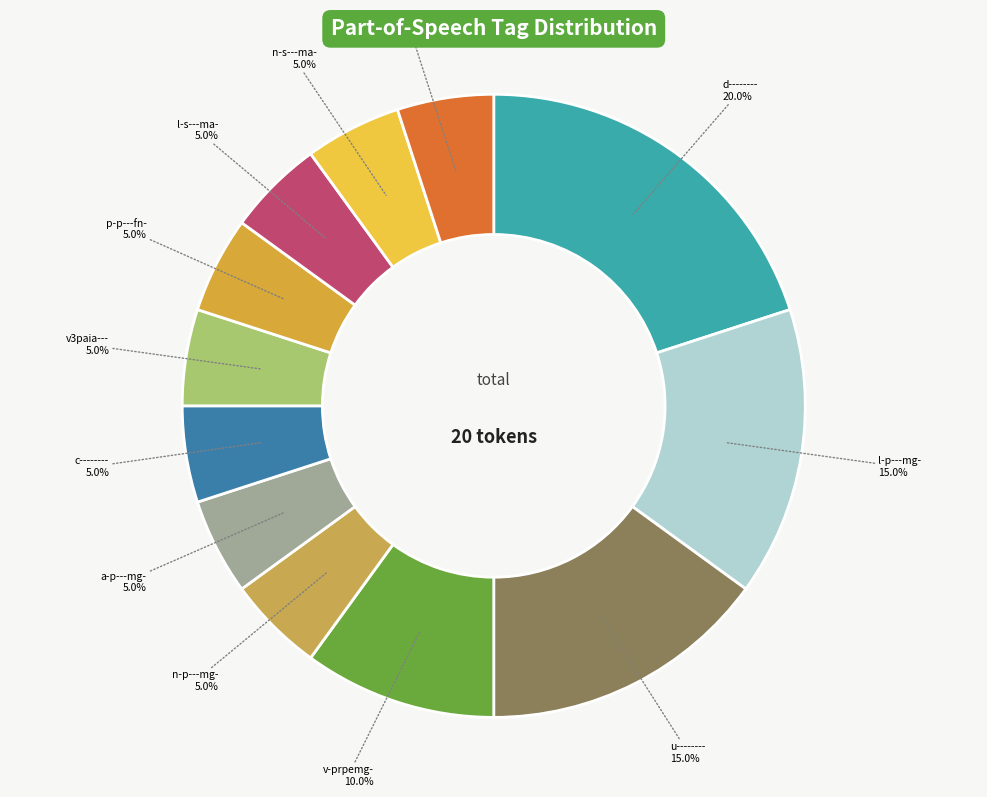

Count the number of slices in the pie.

12